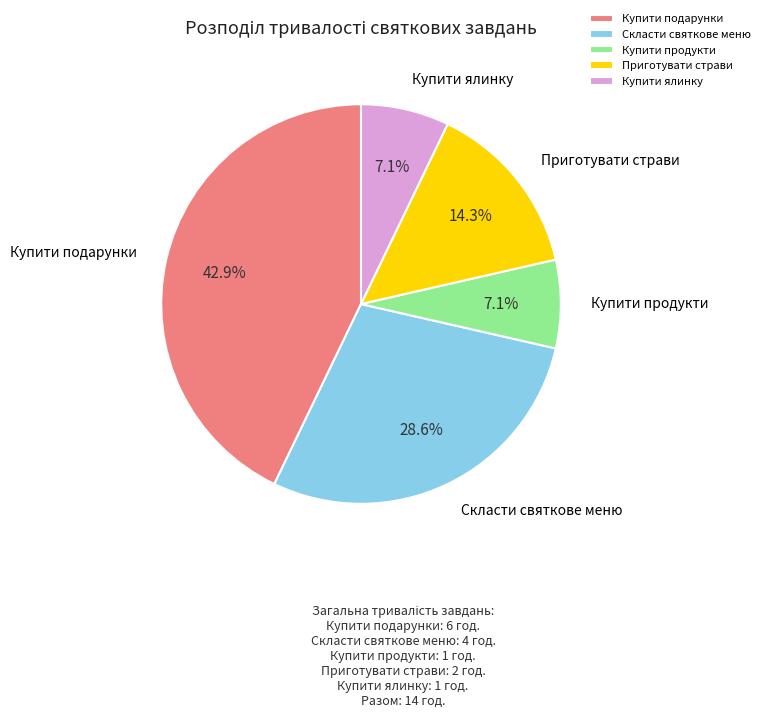

What percentage is the Купити продукти slice, to the nearest percent?

7%